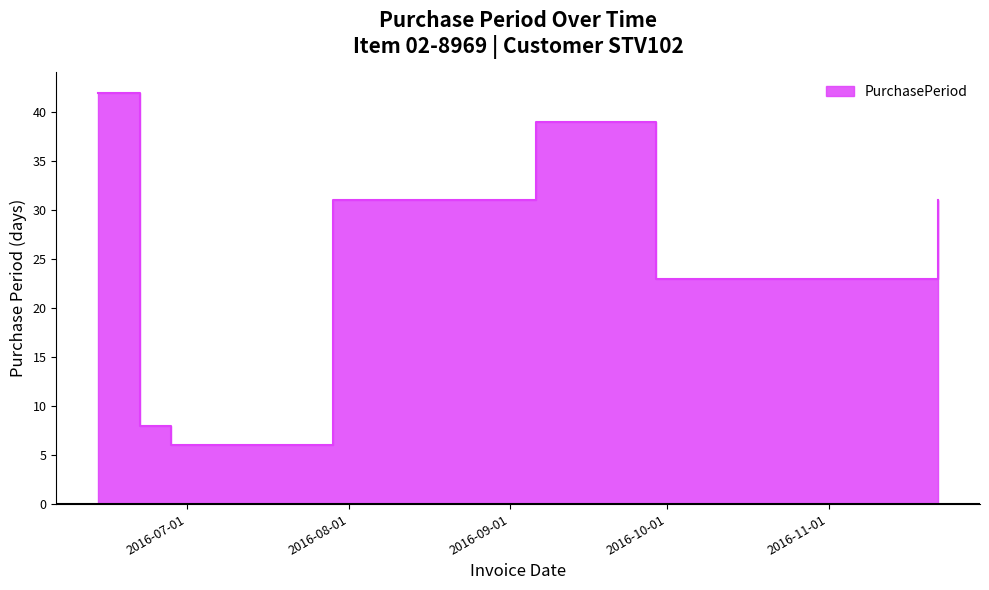

Rank the categories by value from highest to lowest.

2016-06-14, 2016-09-06, 2016-07-29, 2016-11-22, 2016-09-29, 2016-10-22, 2016-06-22, 2016-06-28